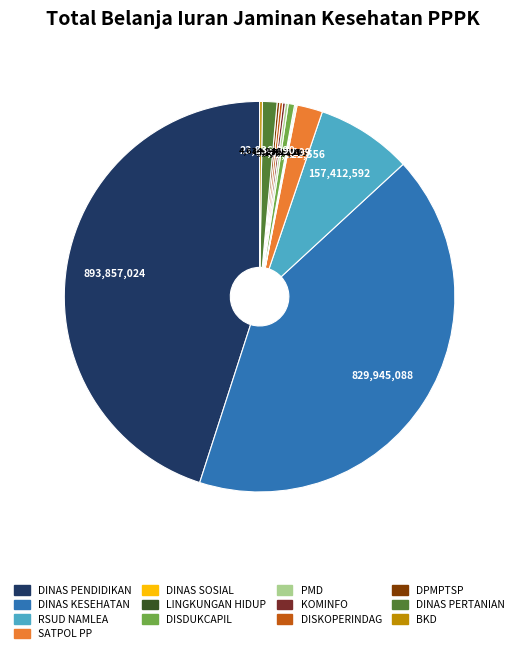

Is there any slice that represents more than half of the pie?

No